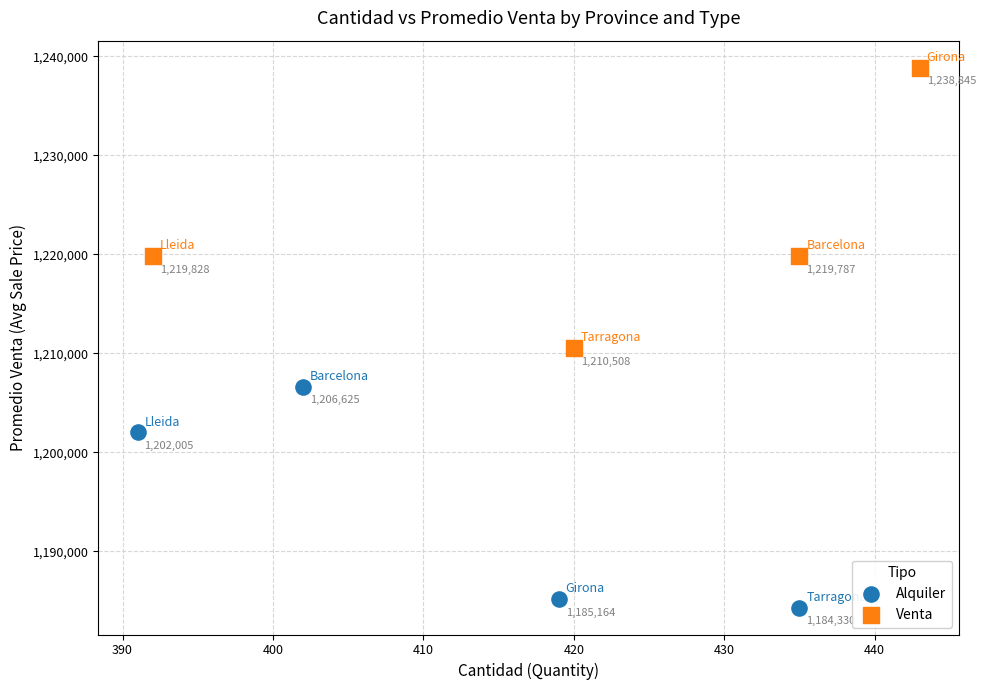

Which series contains the lowest Y value?

Alquiler